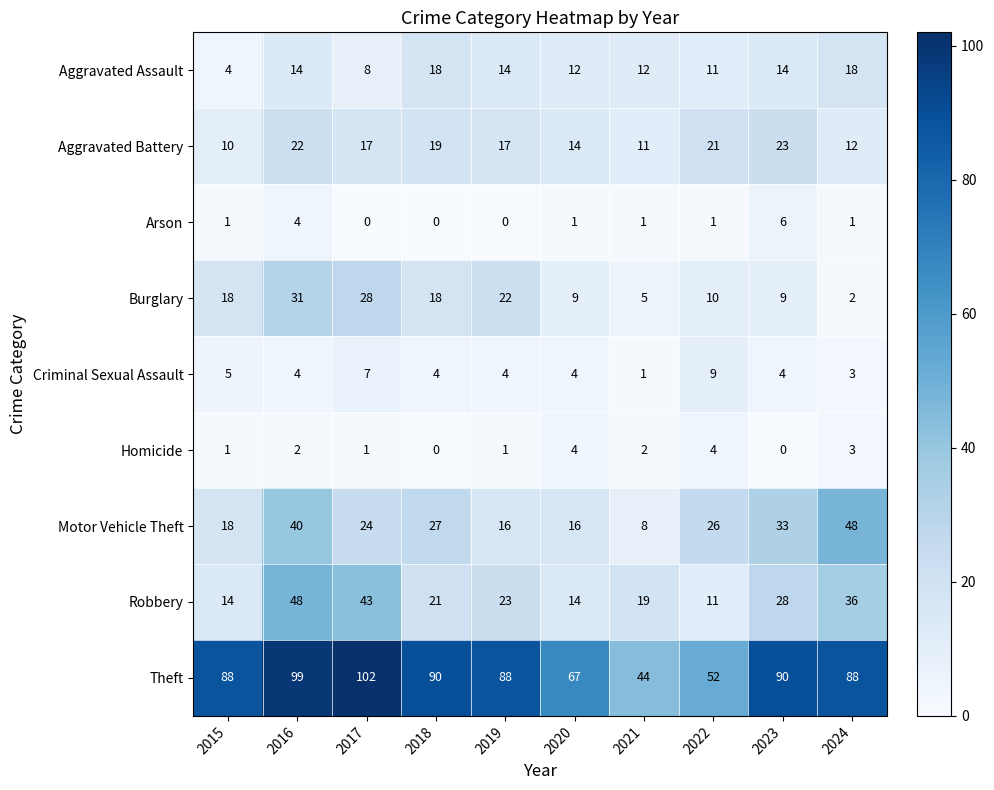

Which series has the widest spread of values?

Theft